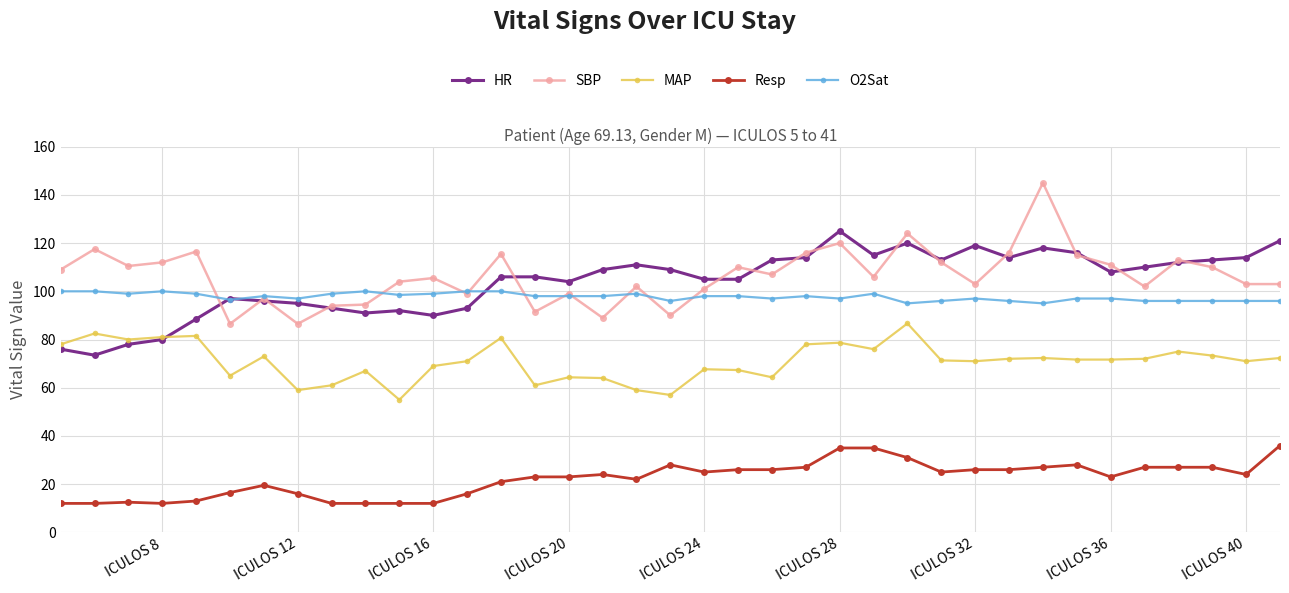

What is the lowest value of the MAP series?

55.0